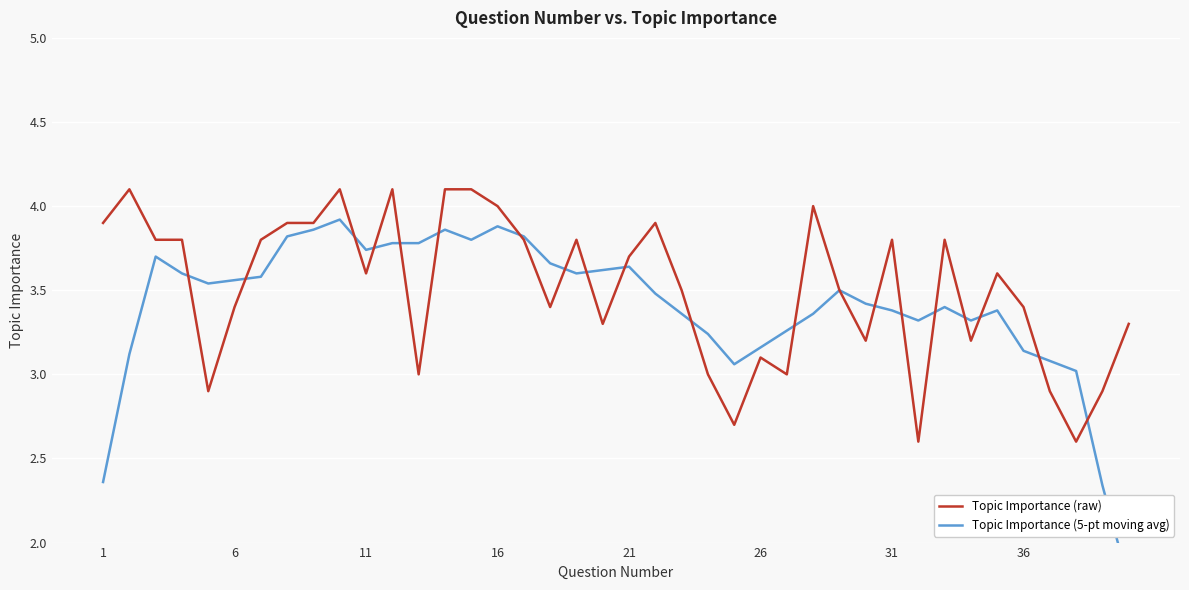

Rank the series by their average value, from lowest to highest.

Topic Importance (5-pt moving avg), Topic Importance (raw)